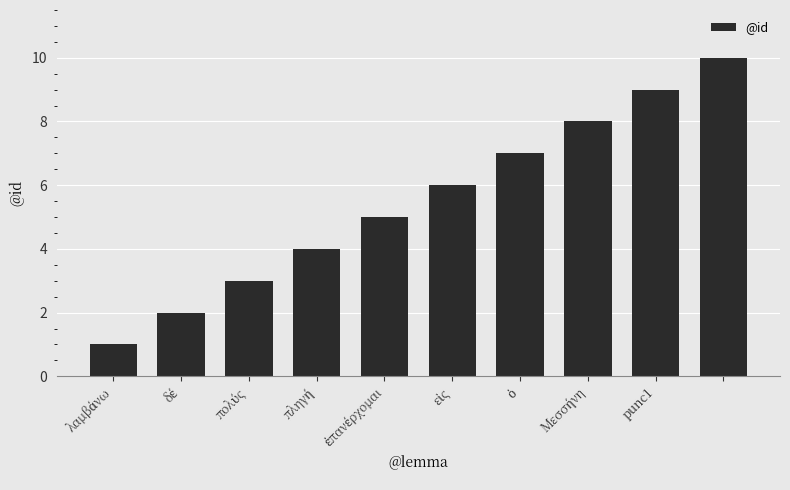

What is the maximum value shown in the chart?

10